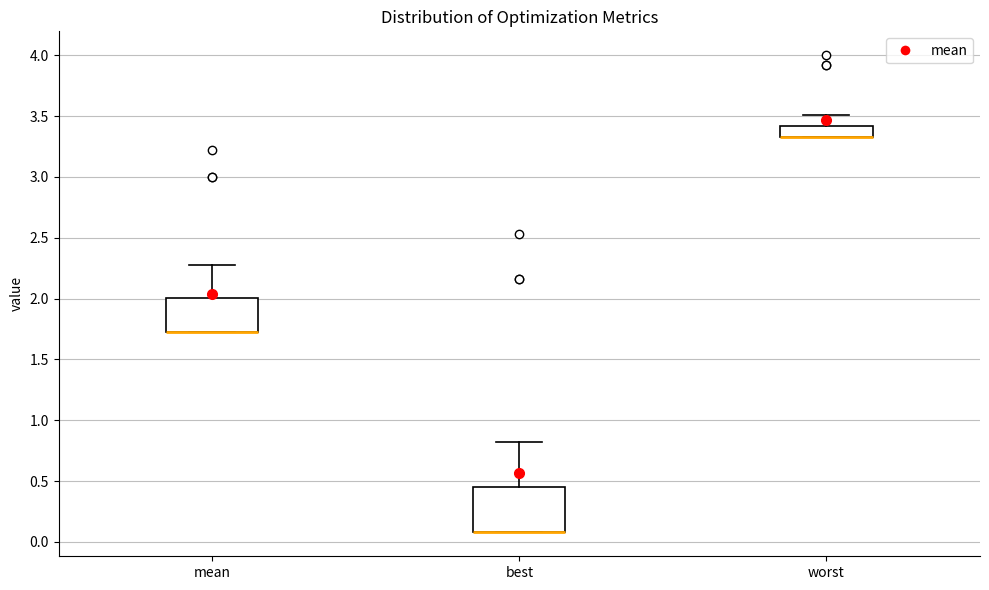

Reading left to right, read every box against the y-axis: the position of its median line, the range the box covers, and the ends of its whiskers. The values are not printed on the chart, so give them approximately, as read against the axis.

mean: median 1.75 (drawn on the box's lower edge), box 1.75 to 2.00, whiskers 1.75 to 2.30
best: median 0.10 (drawn on the box's lower edge), box 0.10 to 0.45, whiskers 0.10 to 0.80
worst: median 3.35 (drawn on the box's lower edge), box 3.35 to 3.40, whiskers 3.35 to 3.50